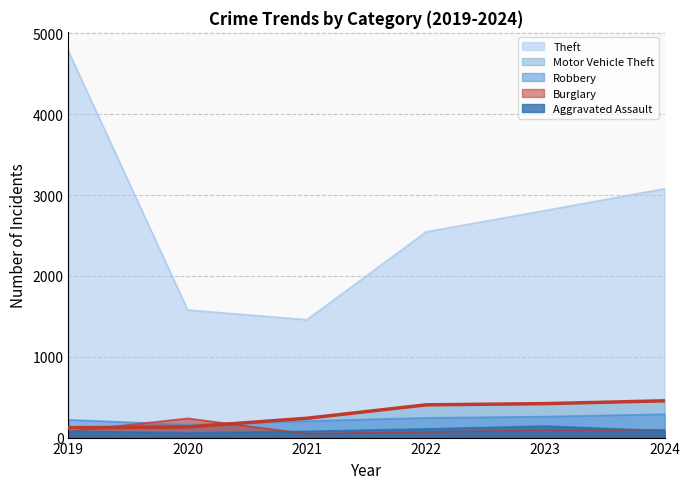

Which has a higher value, 2021 or 2023?

2023